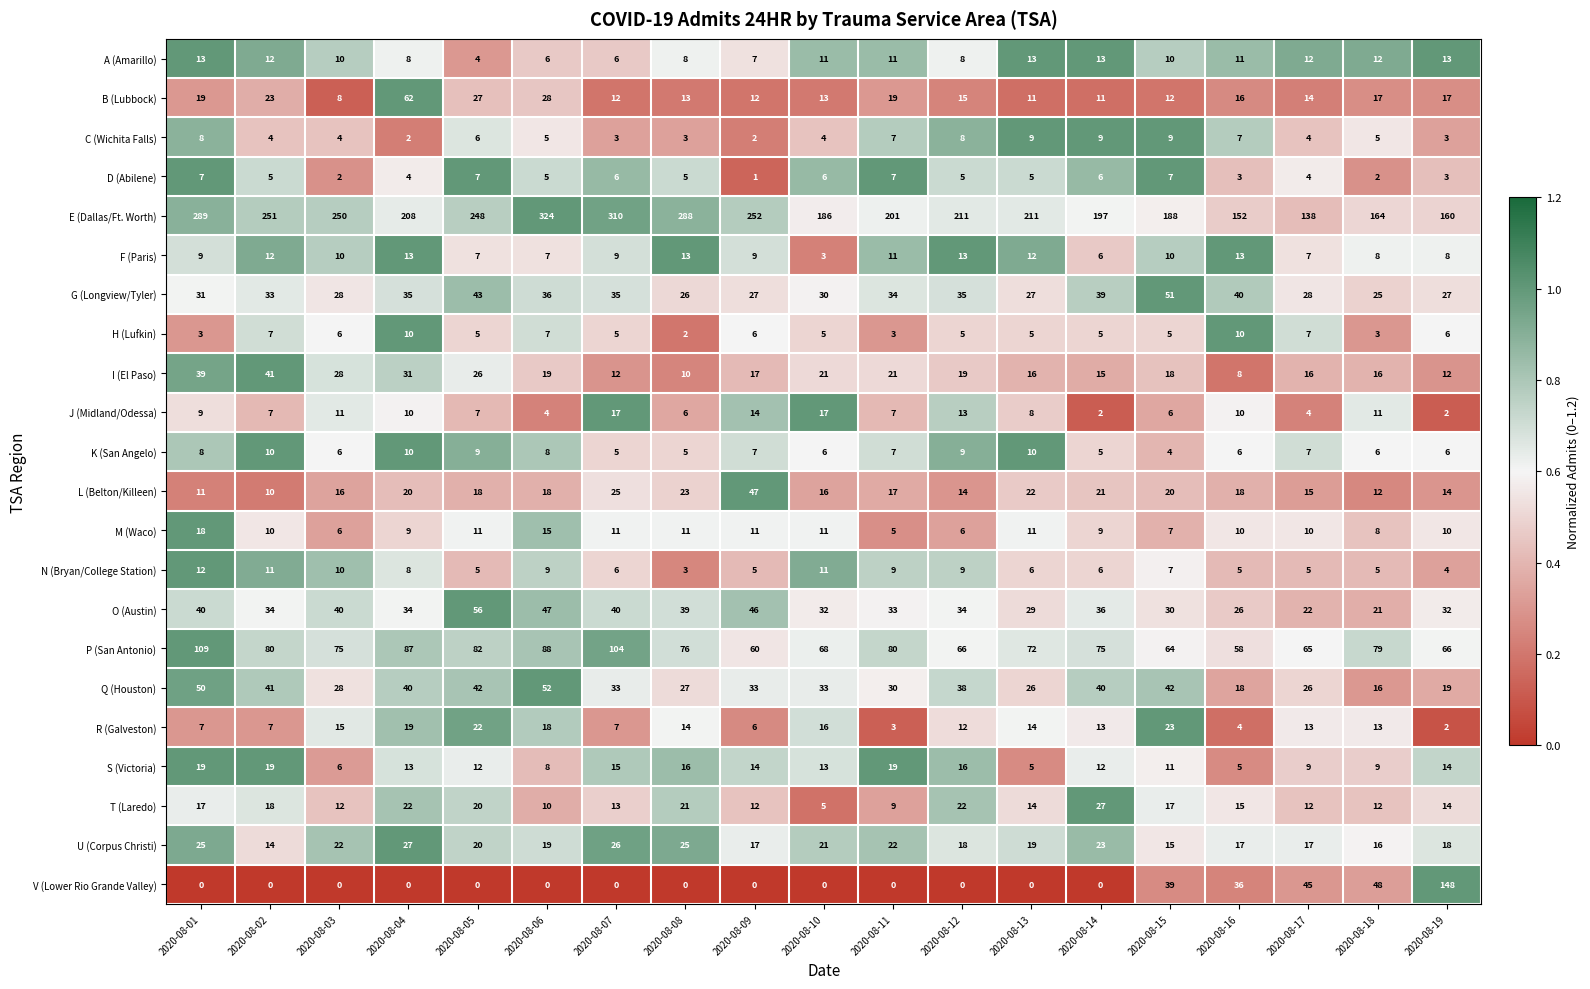

What is the sum of all H (Lufkin) values?

105